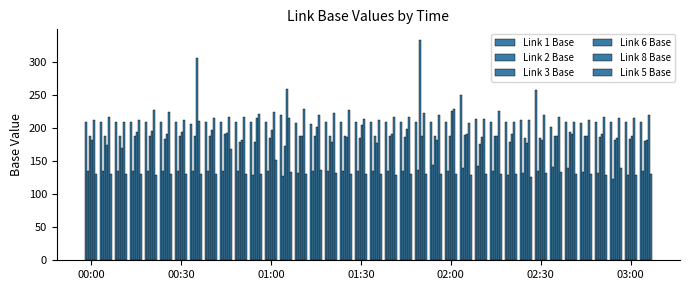

Which series has the largest range (max minus min)?

Link 3 Base